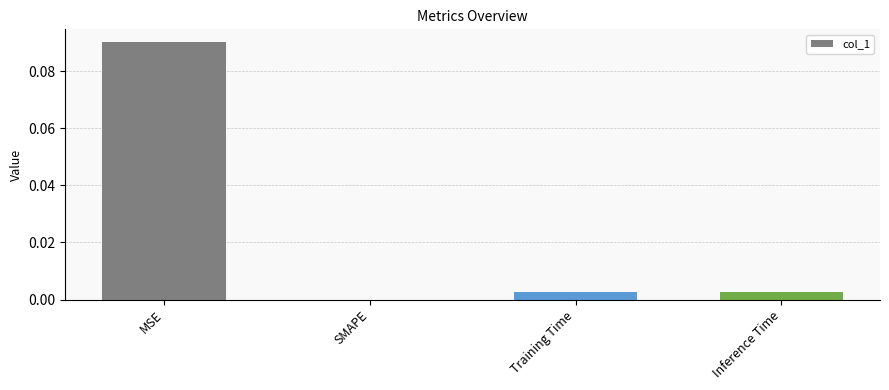

Is it true that the value at SMAPE is 0.0?

True